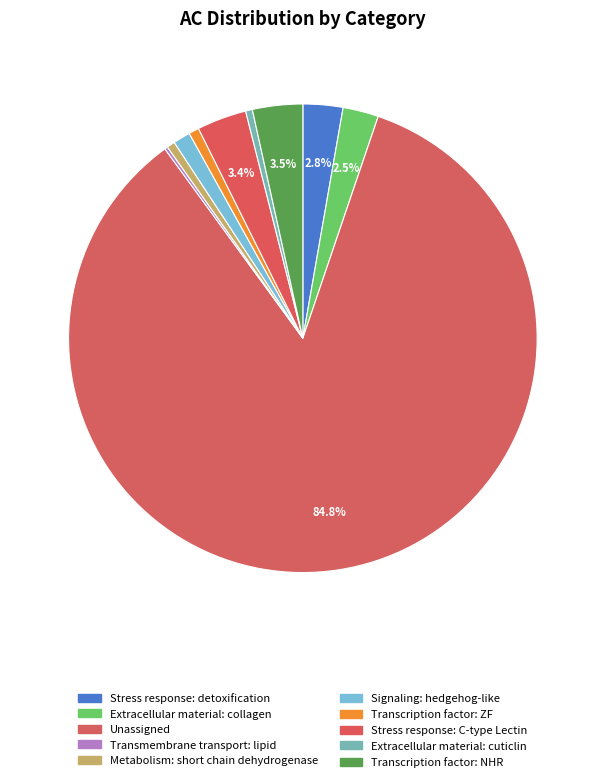

Which slice is the smallest?

Transmembrane transport: lipid